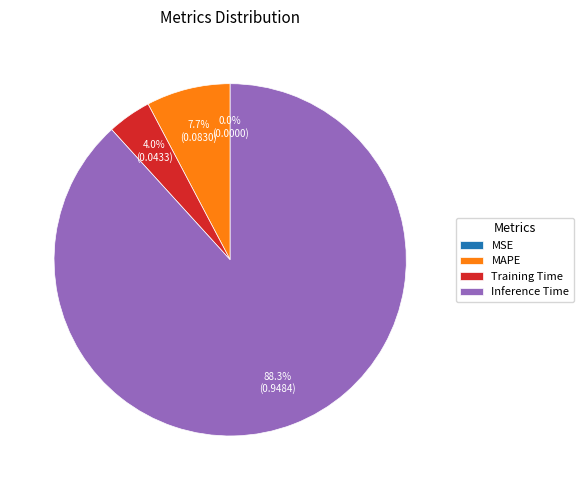

Which has a higher value, MAPE or Training Time?

MAPE